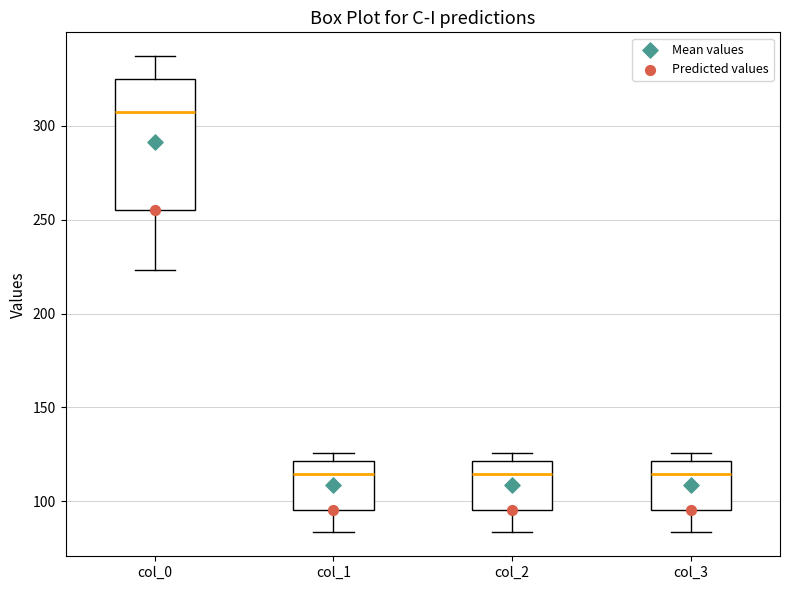

Reading left to right, transcribe this box plot: for each box, give where its median line is, the range the box spans, and where its two whiskers end, as read against the y-axis. The values are not printed on the chart, so give them approximately, as read against the axis.

col_0: median 305, box 255 to 325, whiskers 225 to 335
col_1: median 115, box 95 to 120, whiskers 85 to 125
col_2: median 115, box 95 to 120, whiskers 85 to 125
col_3: median 115, box 95 to 120, whiskers 85 to 125